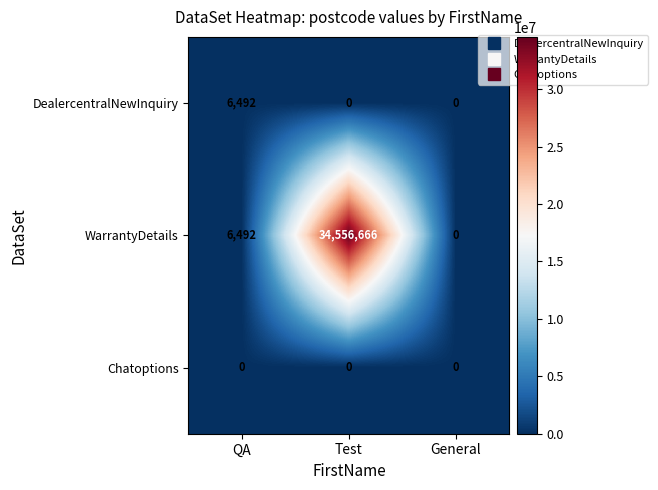

At which category is the sum across all series the highest?

Test